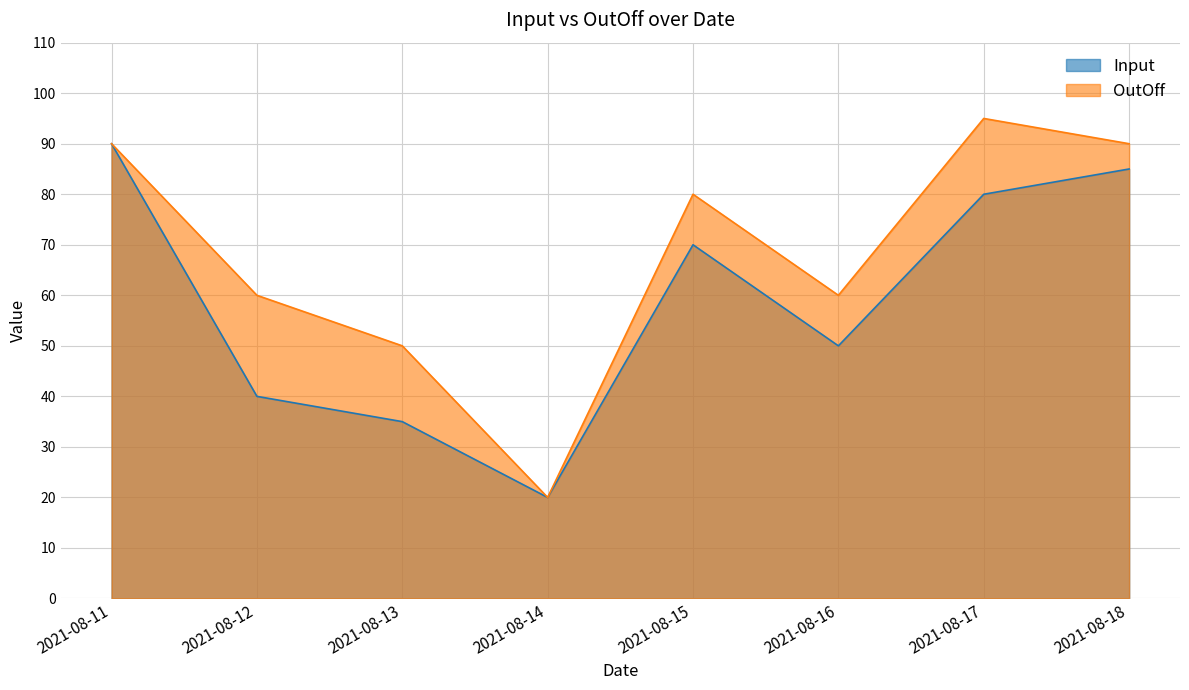

What is the average value of the Input series?

59